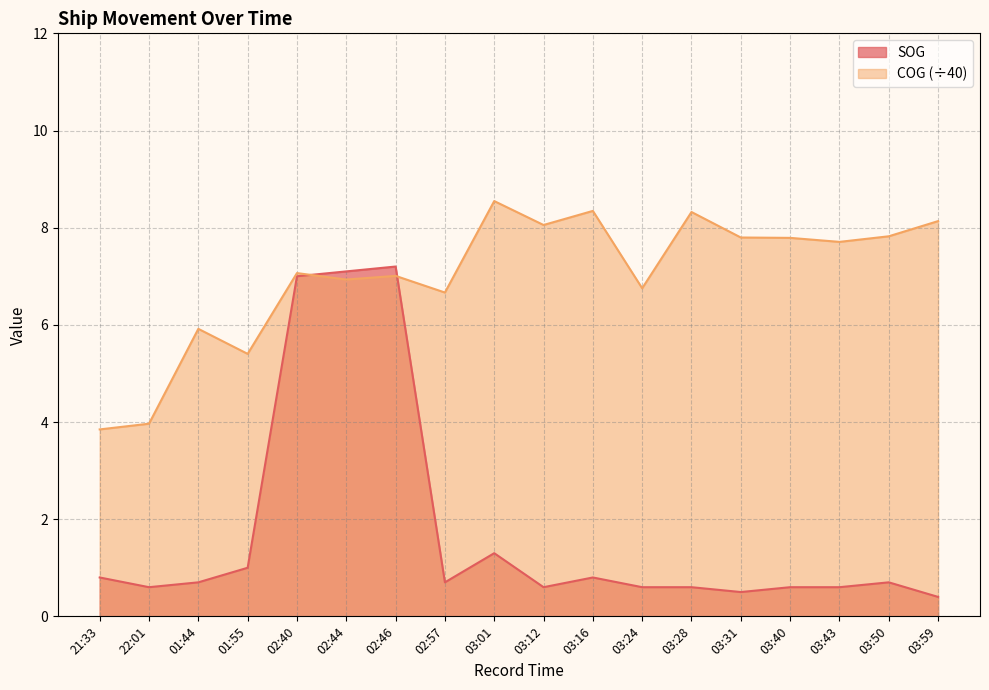

Does the chart display data point markers on the line(s)?

No